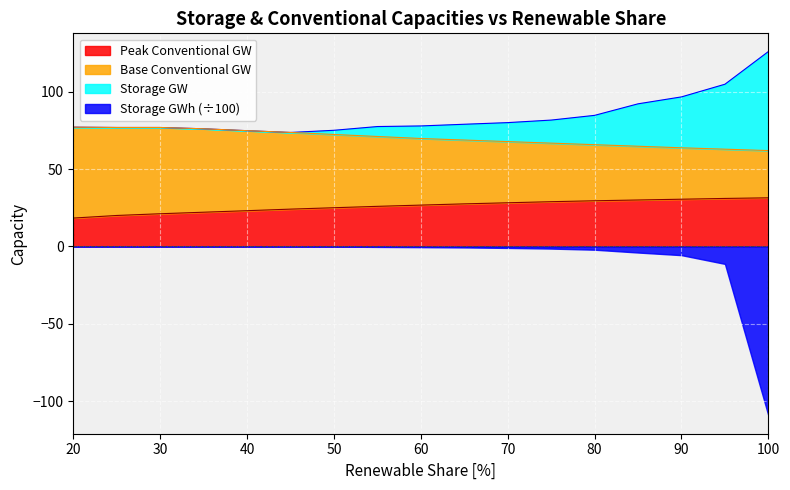

The value of Base Conventional GW at 70 is 16.7. True or false?

False